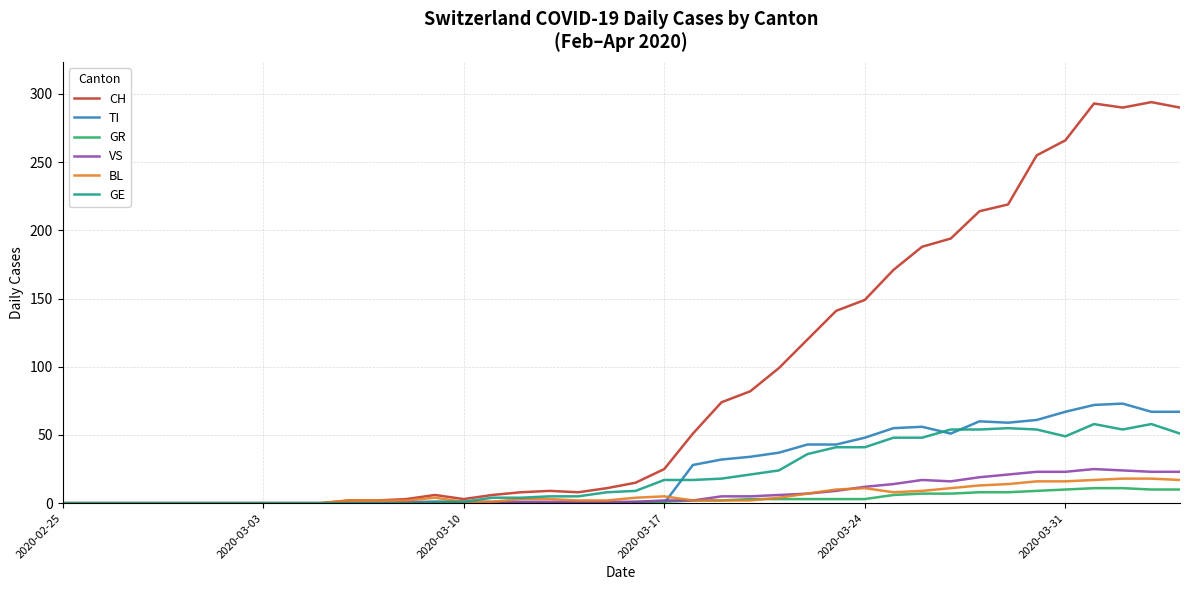

What is the maximum value for BL?

18